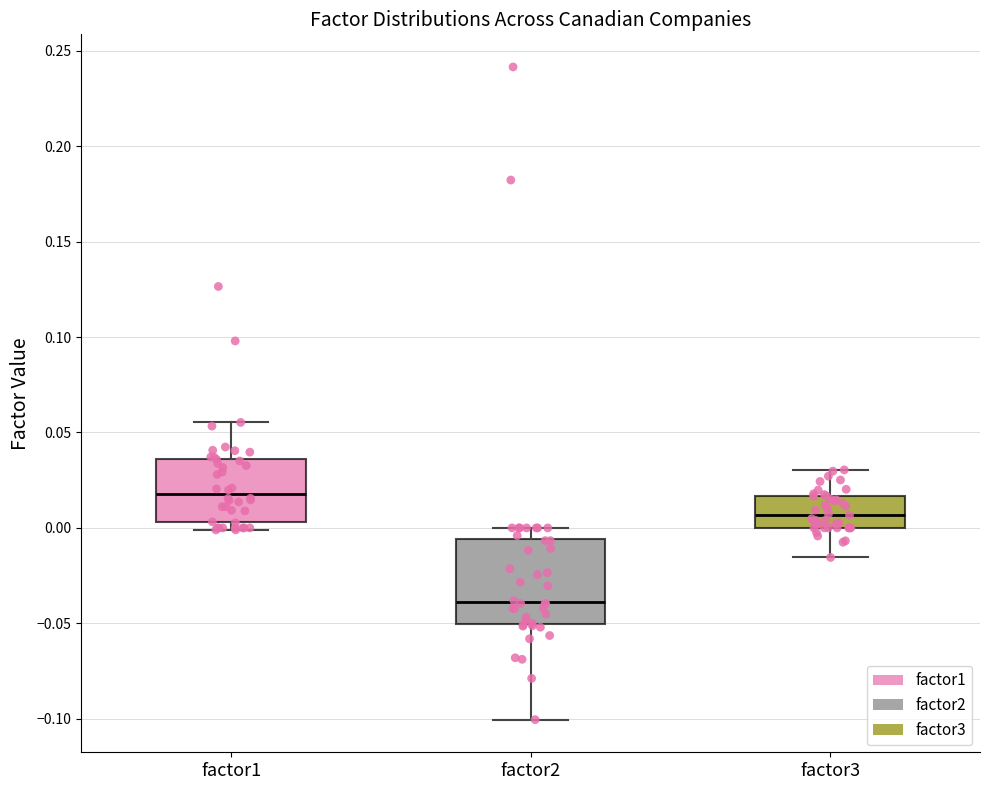

Which box has the highest median line?

factor1